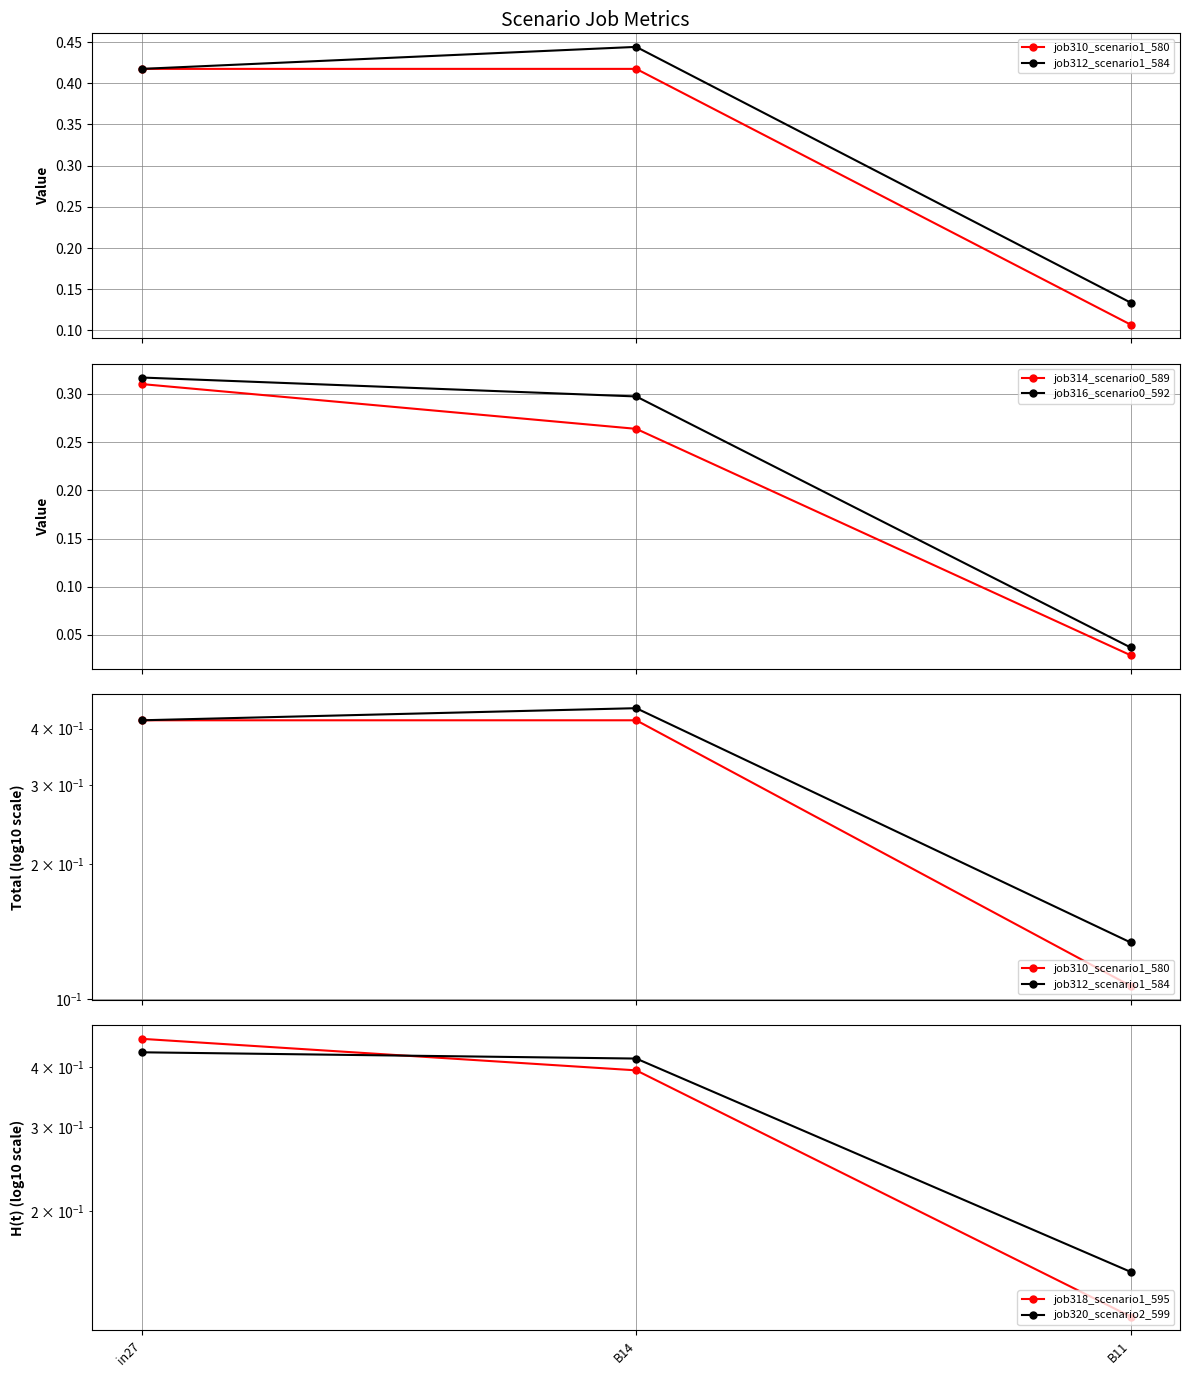

What is the approximate value of job318_scenario1_595 at B14?

0.4